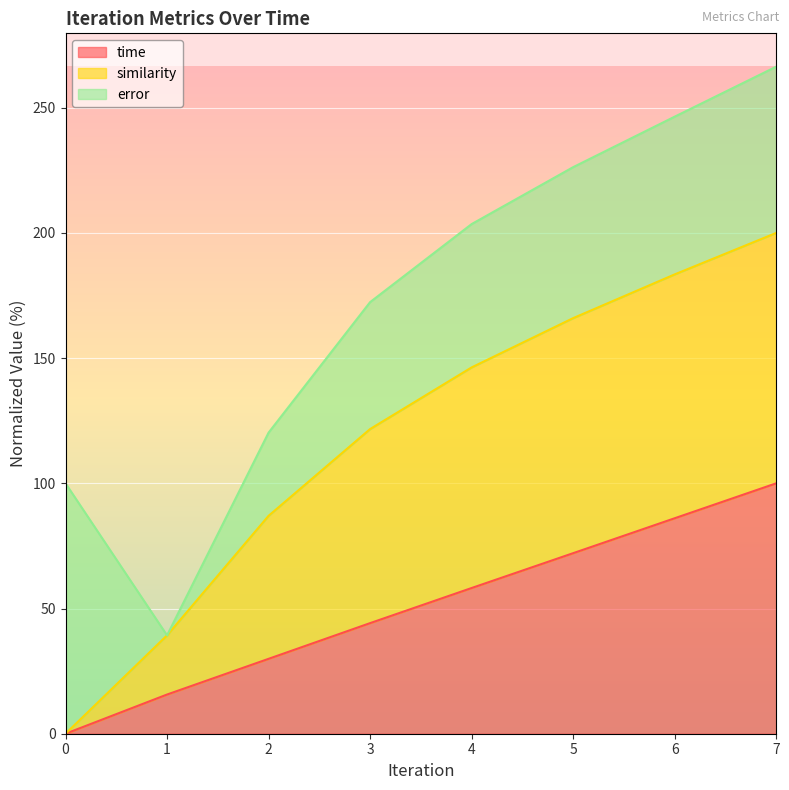

True or false: time has a value of 44.6 at 2.

False